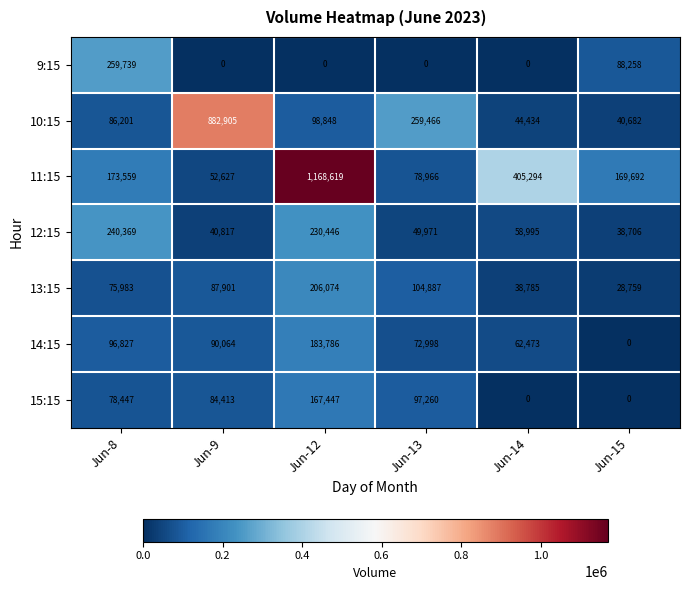

What is the average value of the 11:15 series?

341460